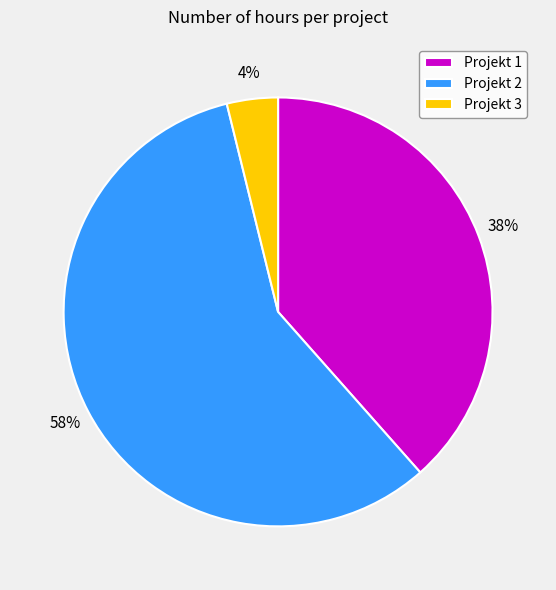

Does Projekt 2 account for over 50% of the chart?

Yes